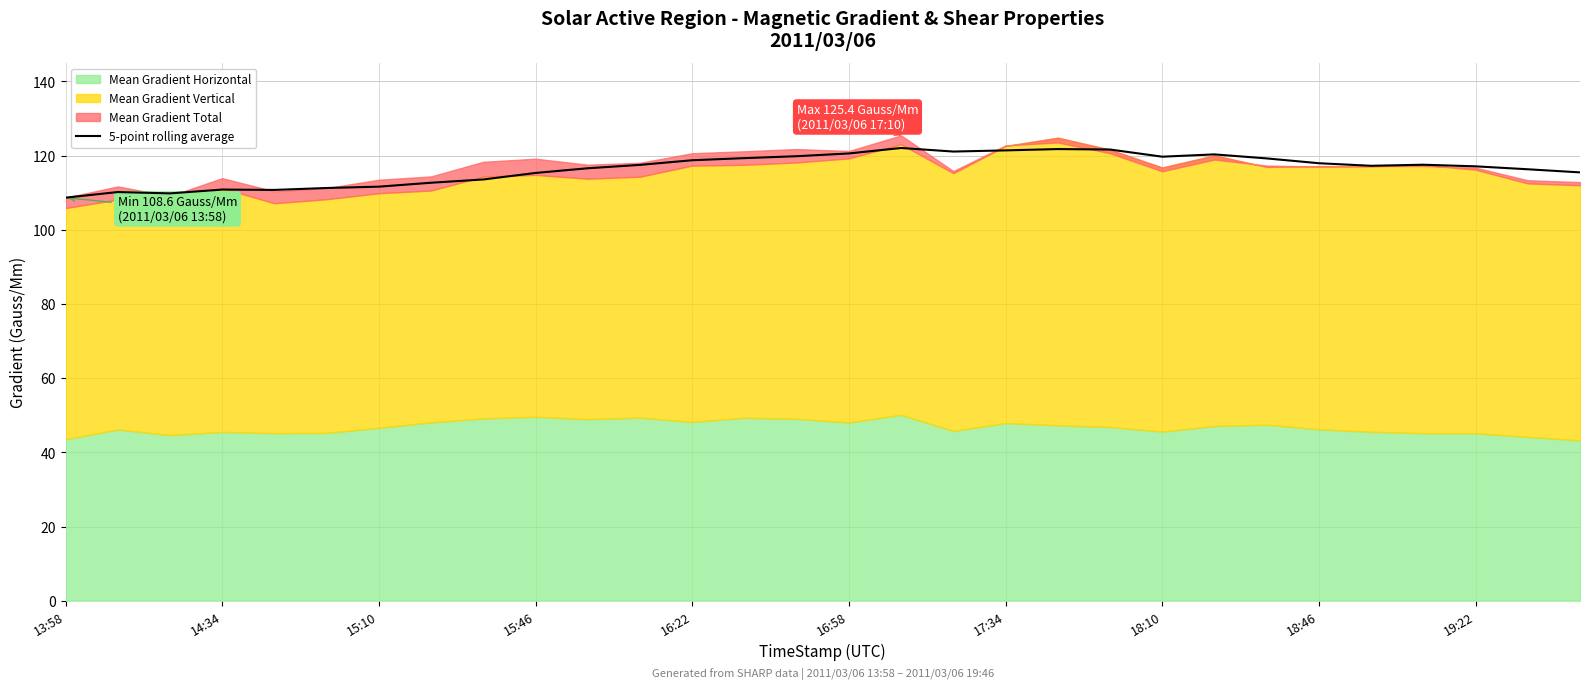

The 5-point rolling average series shows 27.1 at 17:34. True or false?

False